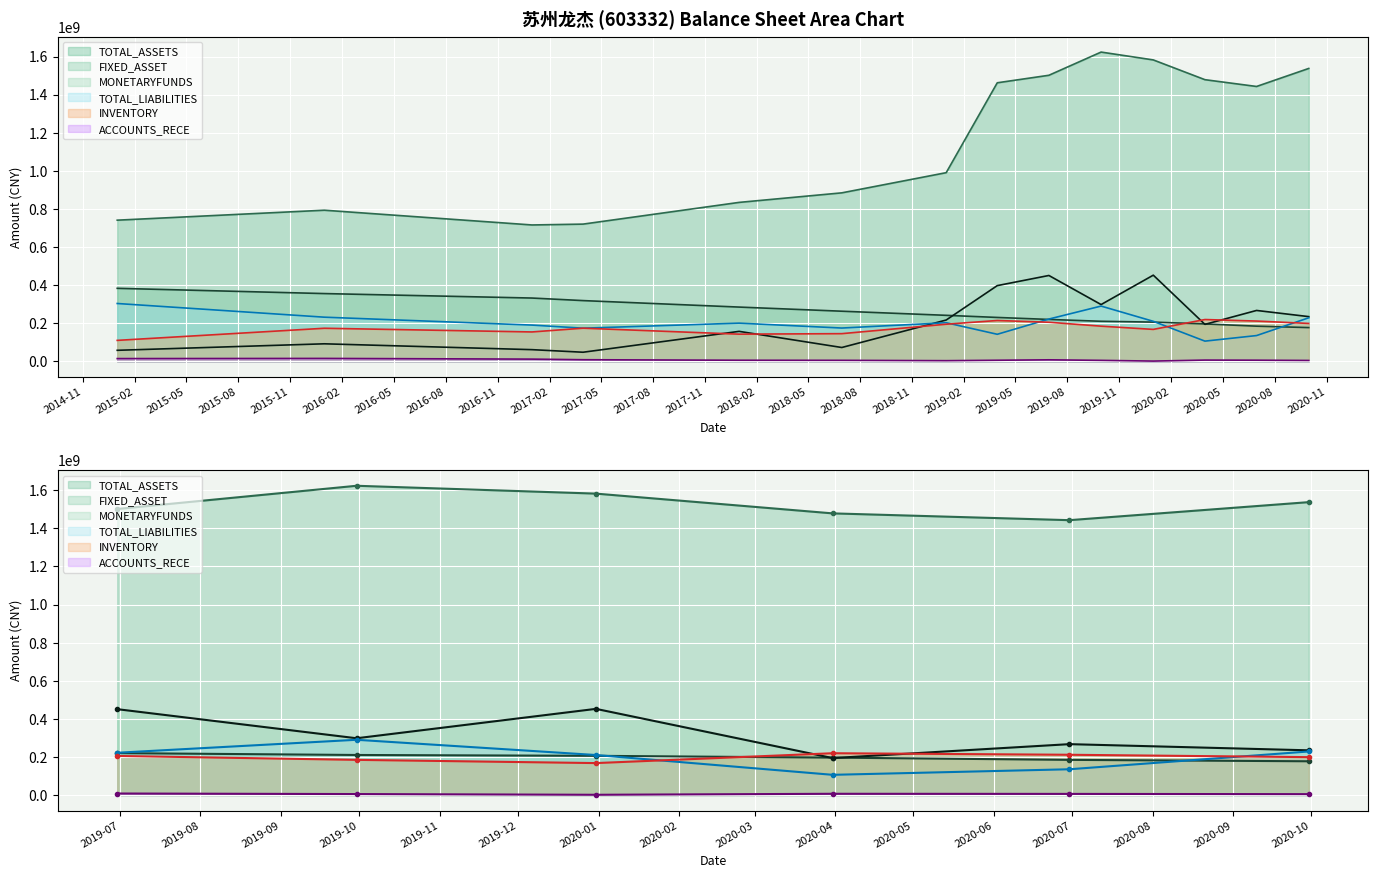

What is the difference between the maximum and minimum values in the FIXED_ASSET series?

206056482.0